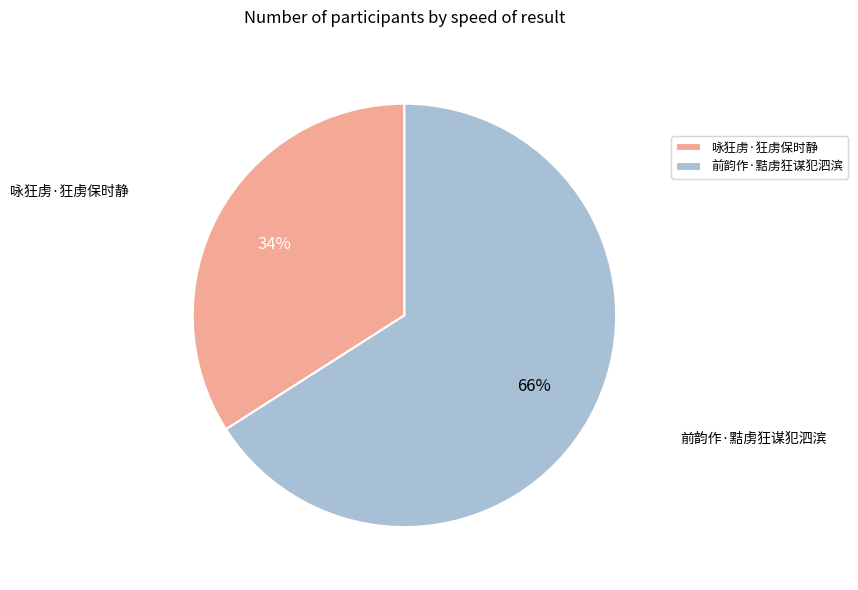

True or false: 咏狂虏·狂虏保时静 accounts for 25% of the total.

False